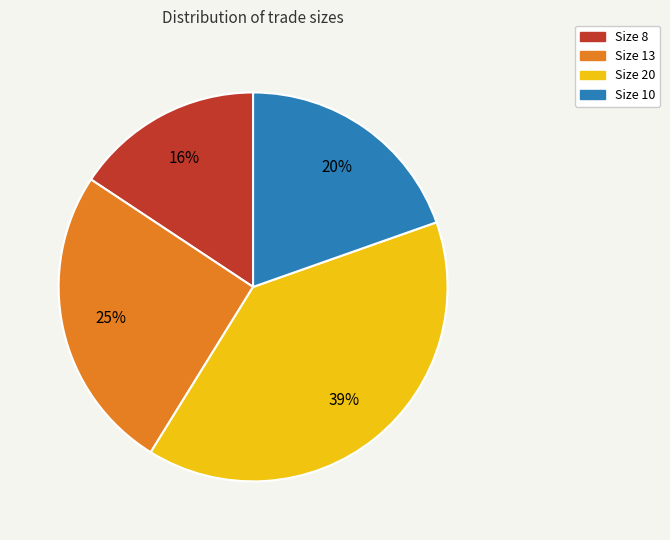

Do Size 10 and Size 13 together represent more than half of the pie?

No